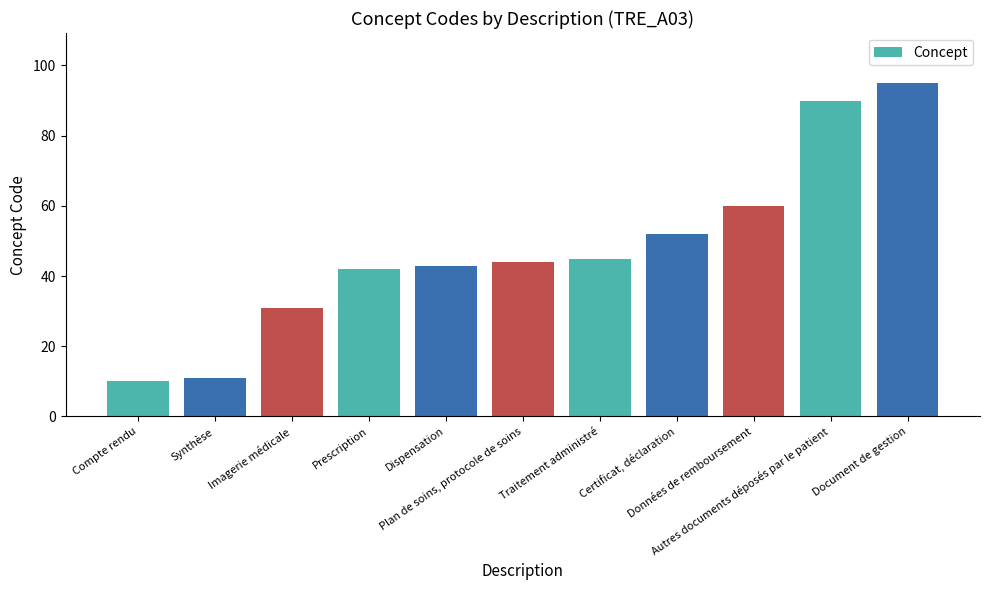

Which category has the lowest value across all series?

Compte rendu